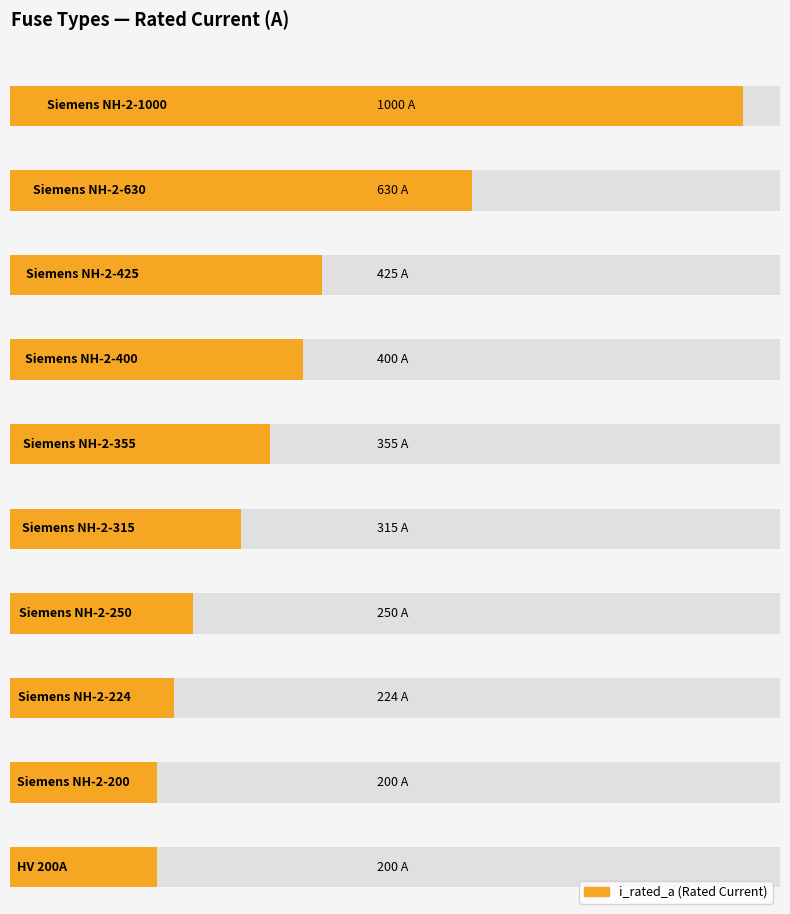

What is the maximum value shown in the chart?

1000.0